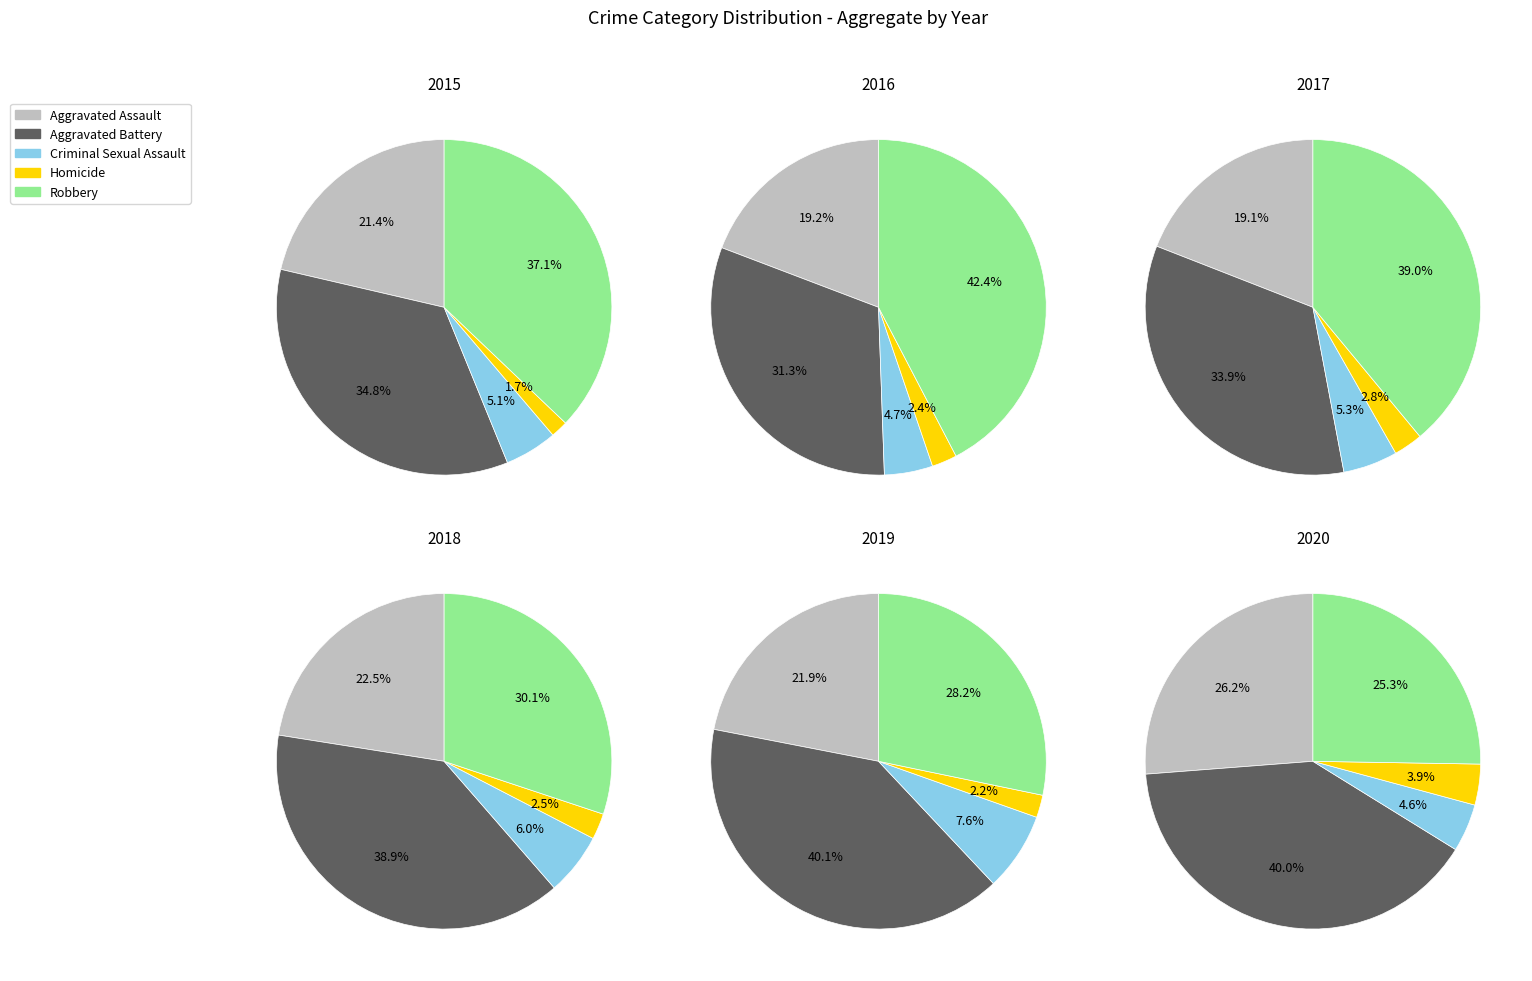

Between Homicide and Criminal Sexual Assault, which is larger?

Criminal Sexual Assault